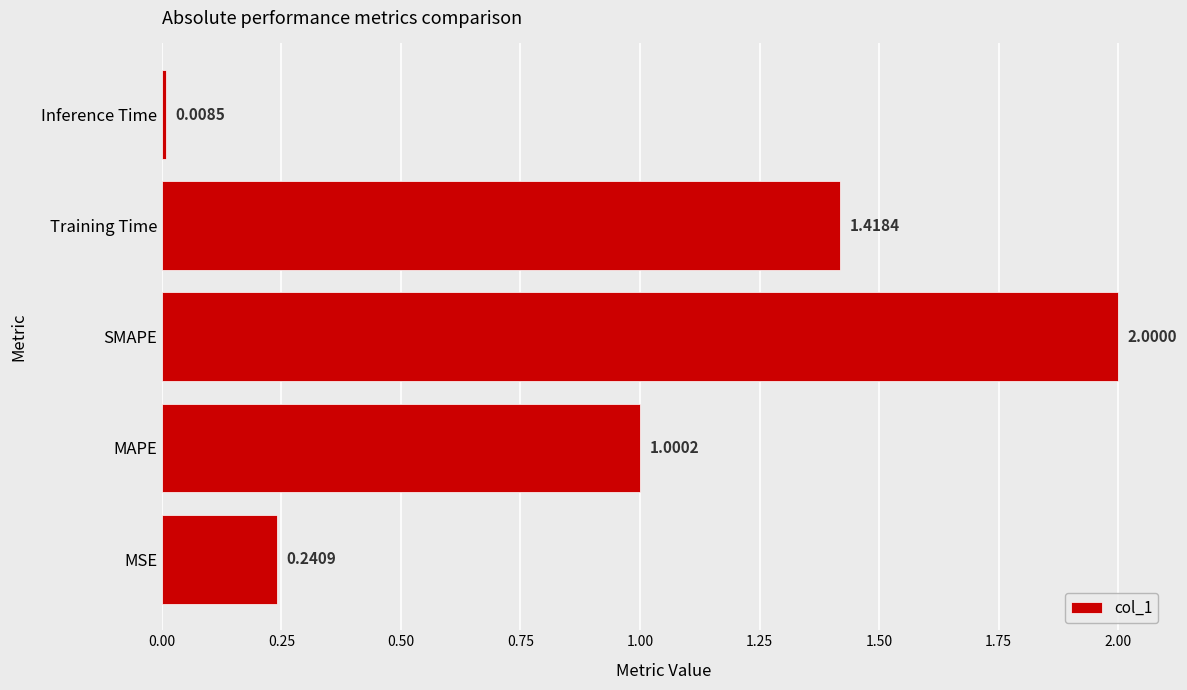

What is the change in value from MAPE to Inference Time?

-1.0